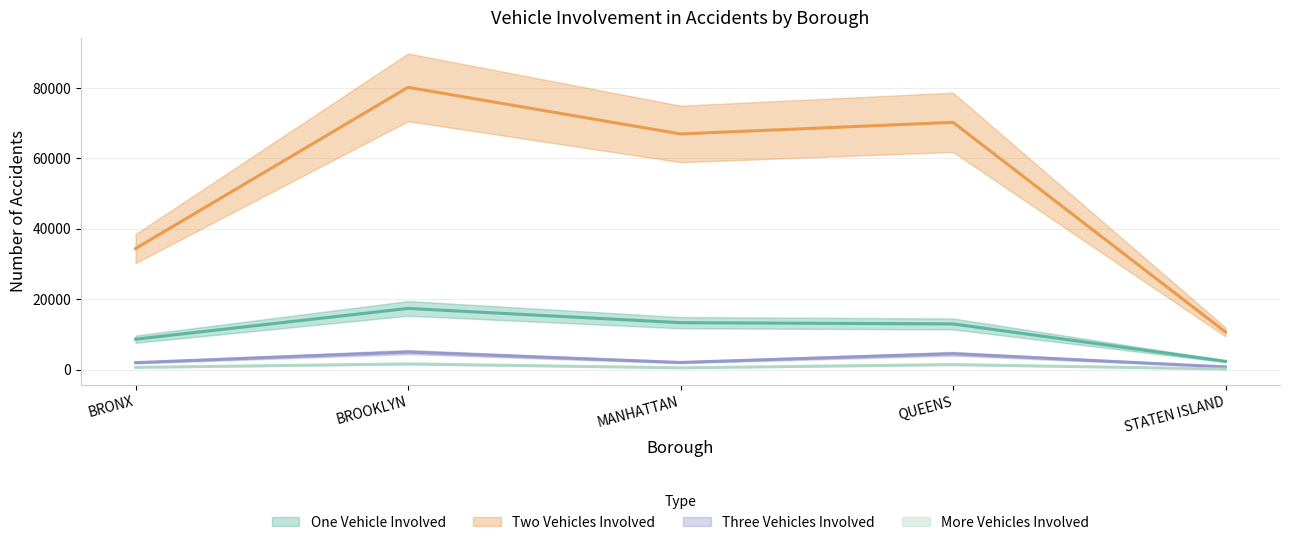

List the series in order of their peak value, highest first.

two_vehical_involved, one_vehical_involved, three_vehical_involved, More_Vehicals_involved